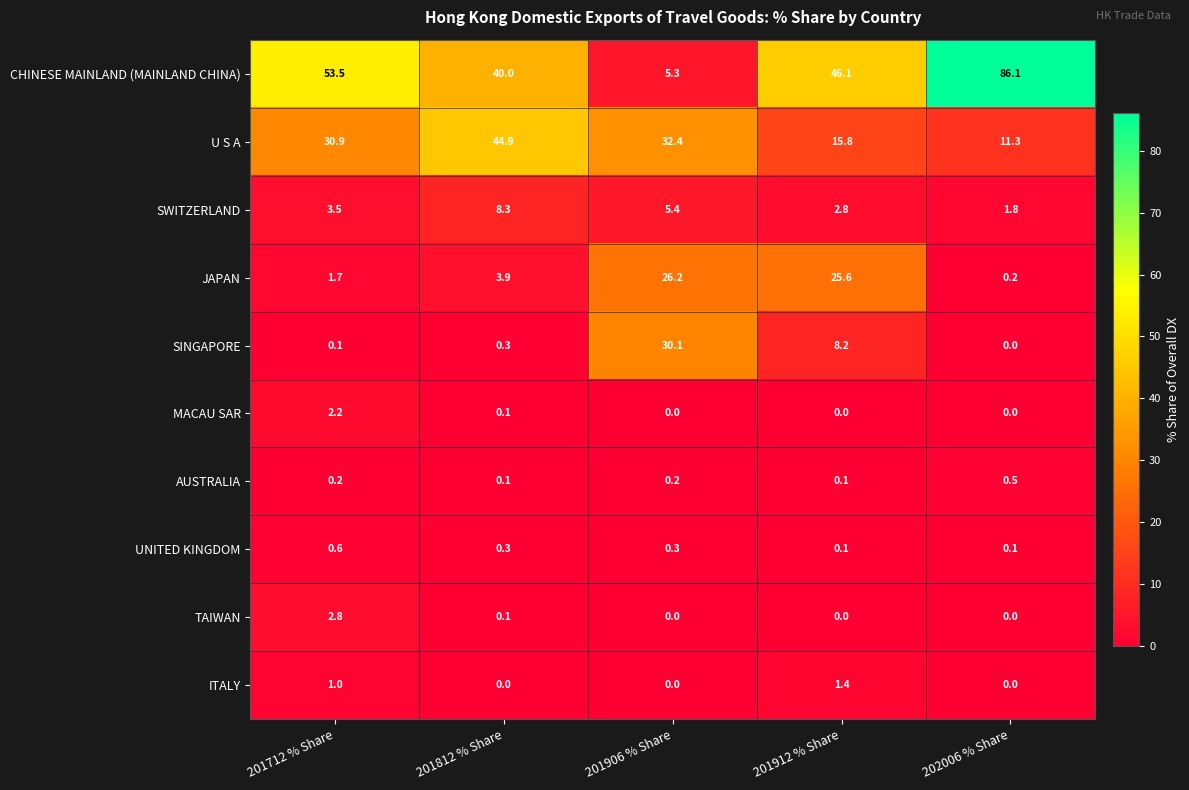

At which category is the sum across all series the highest?

201912 % Share